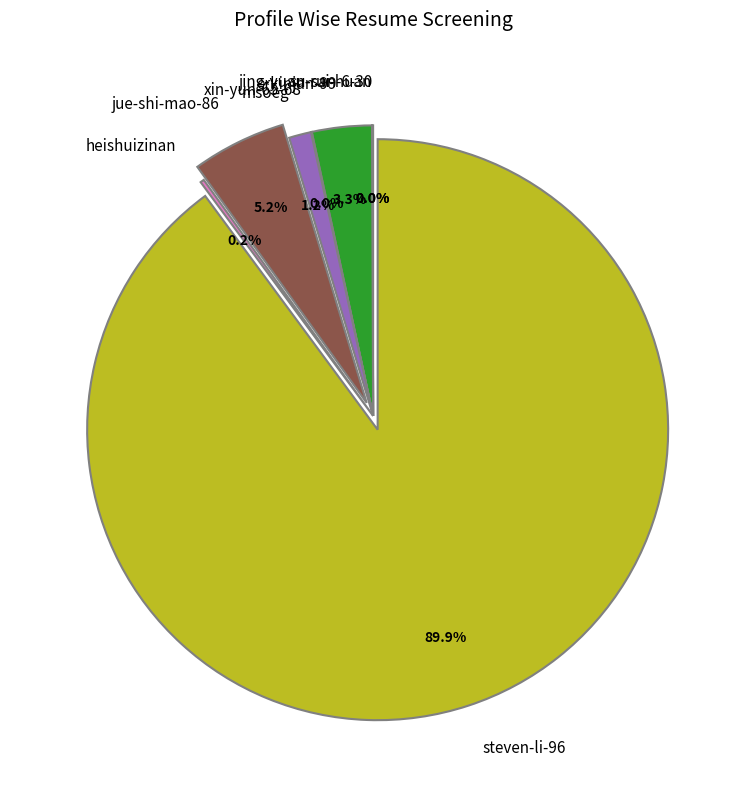

What is the majority slice?

steven-li-96